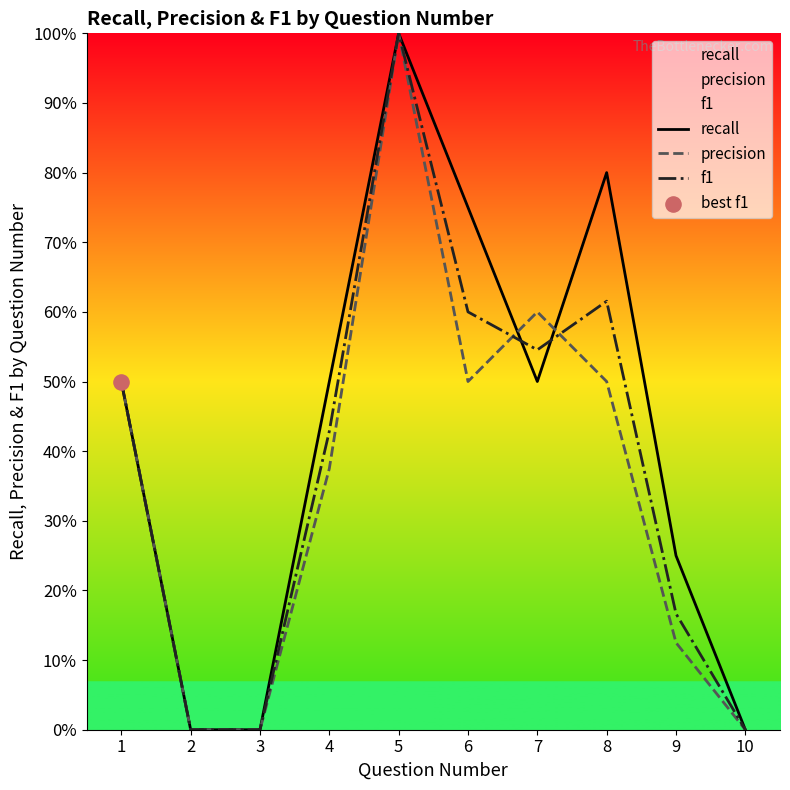

At how many categories does at least one series exceed 0?

7